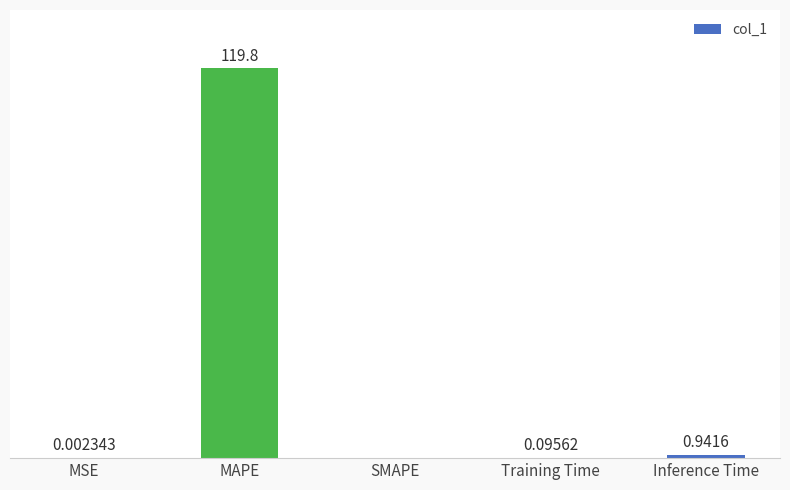

Are the bars grouped side by side (vs. stacked)?

No